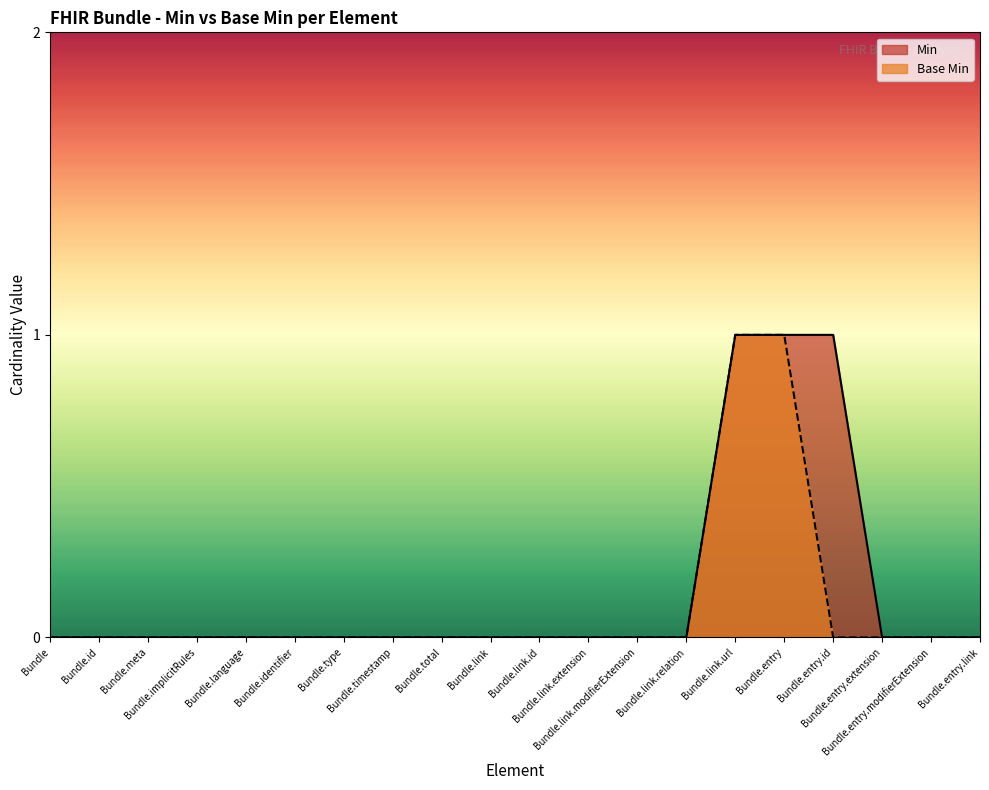

How many data points in Base Min are above 0?

2